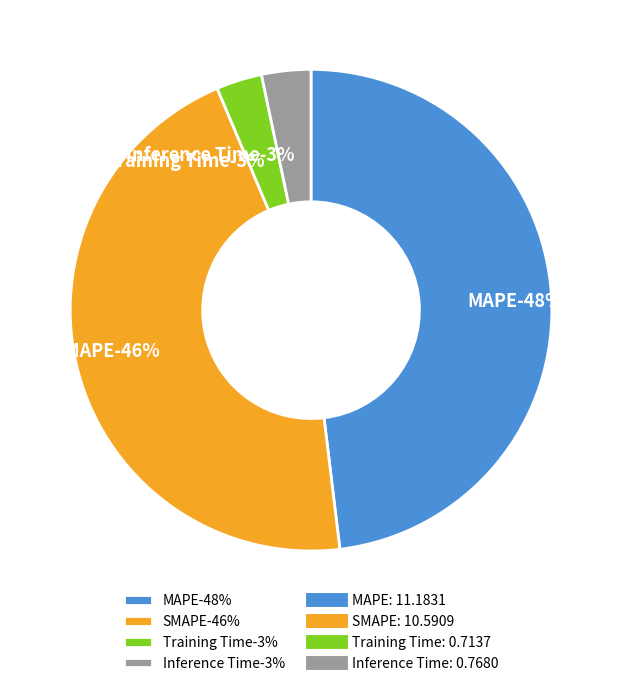

Rank the categories by value from highest to lowest.

MAPE, SMAPE, Inference Time, Training Time